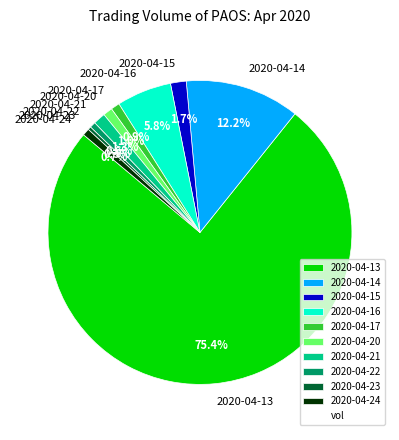

Count the number of slices in the pie.

10